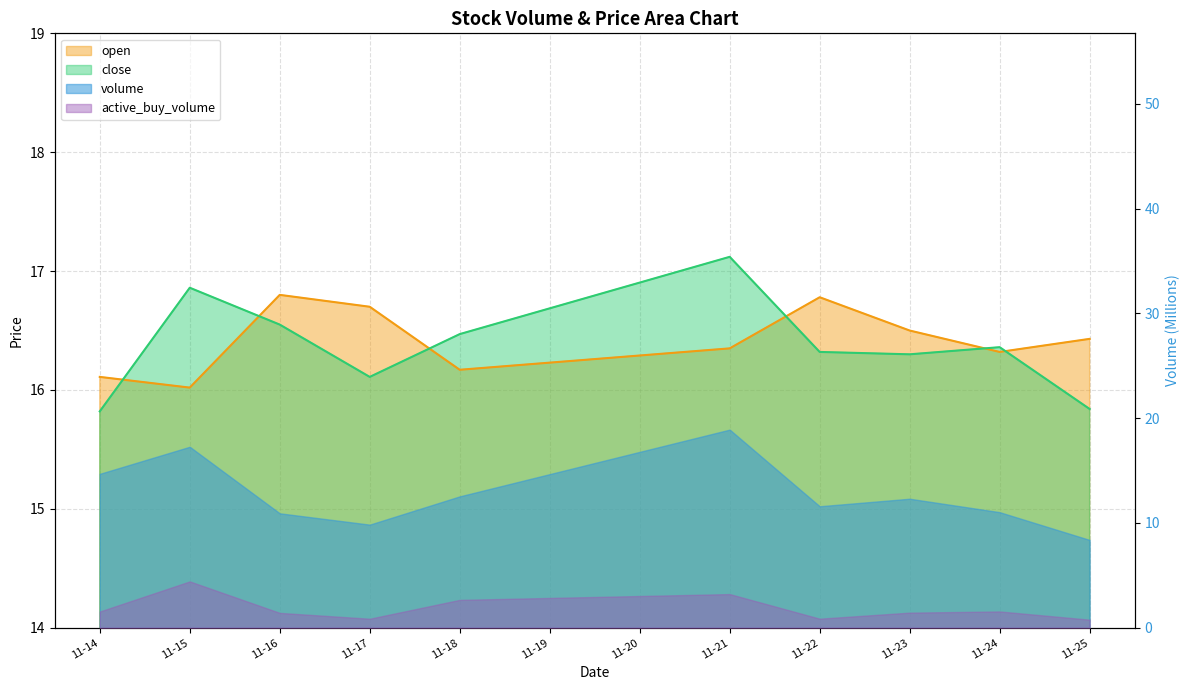

Rank the series at 11-17 from highest to lowest value.

open, close